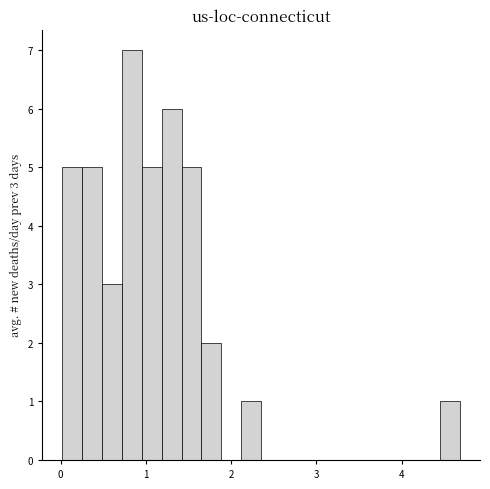

Around what value on the x-axis is the tallest bar? Give the approximate position of its centre, as read against the axis.

0.8